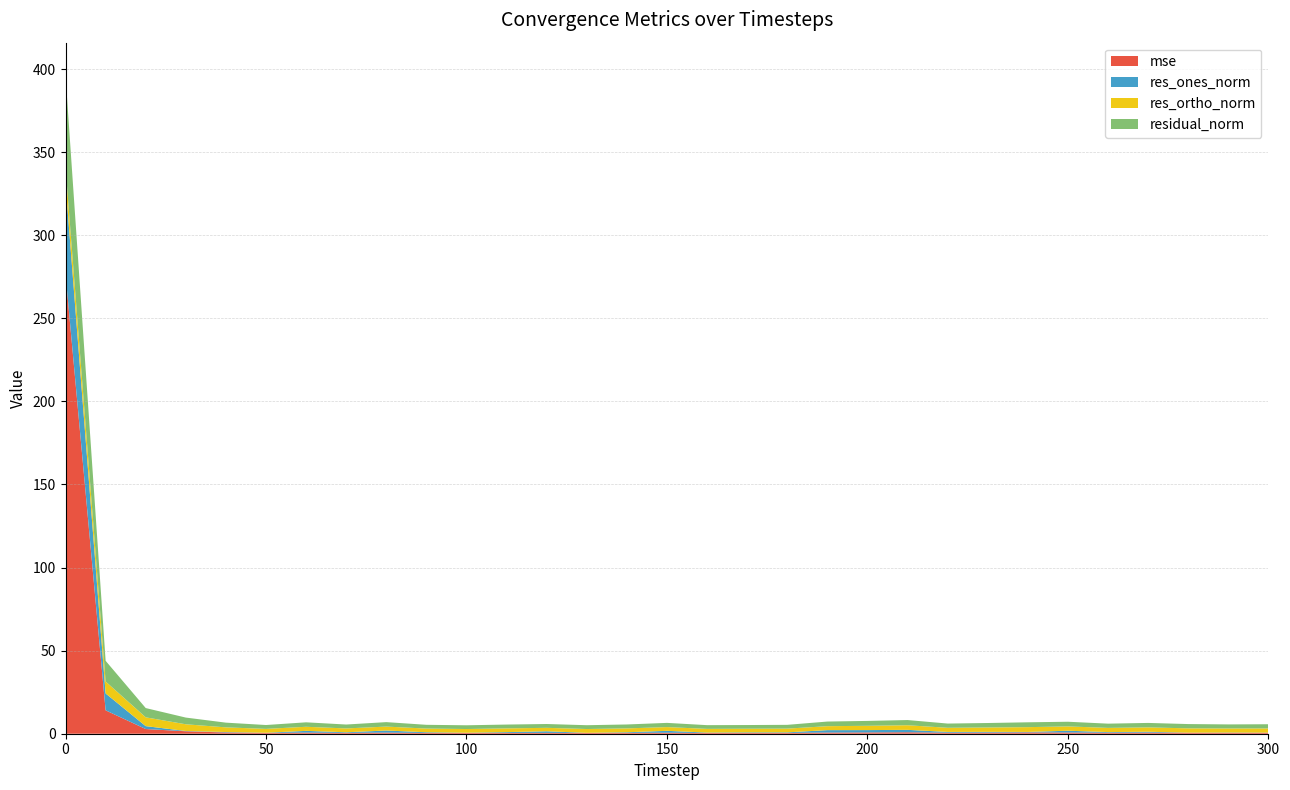

Where do res_ortho_norm and res_ones_norm first cross each other?

10 and 20